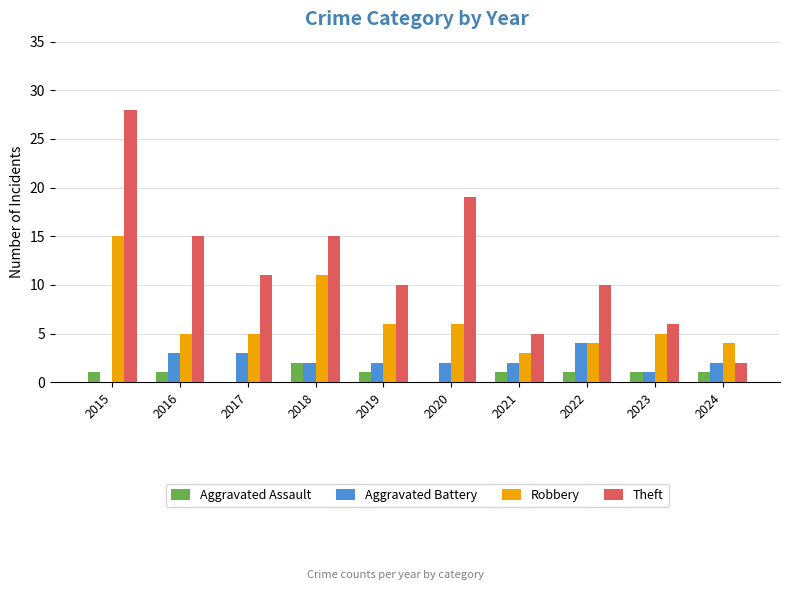

How many groups of bars are there?

10